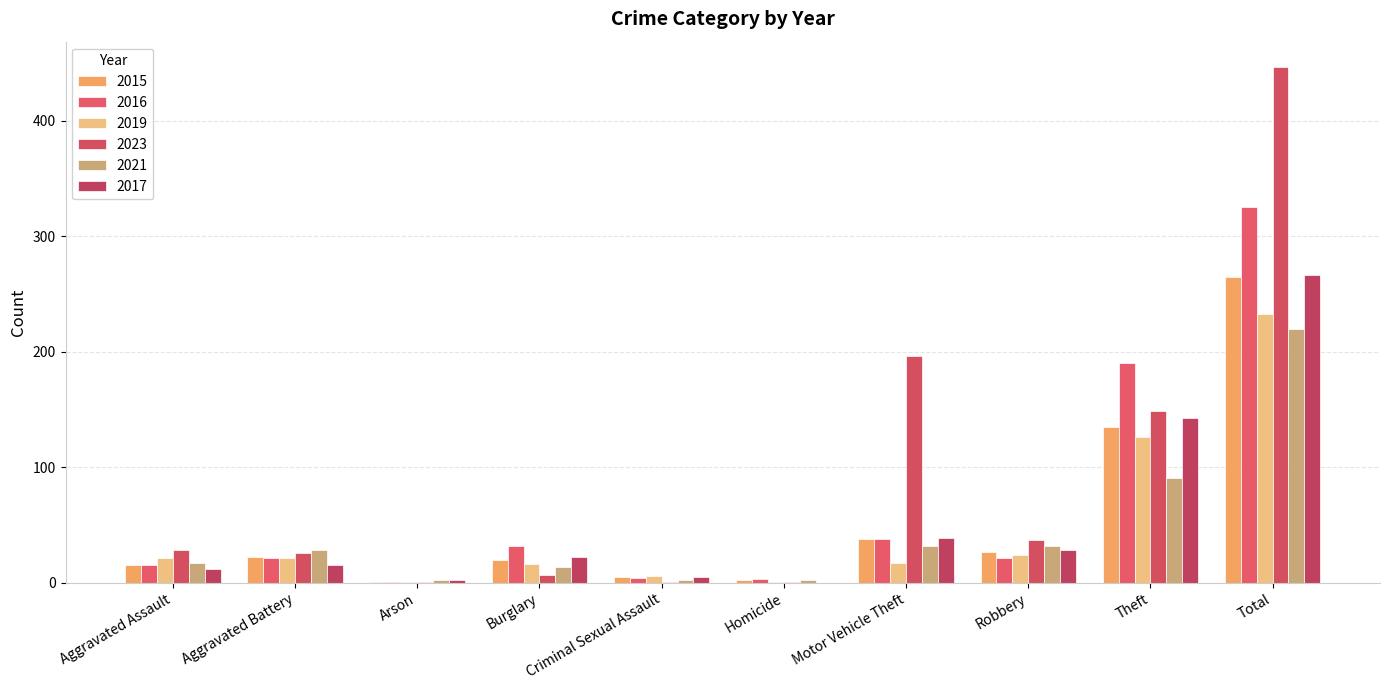

Which has a higher value, Aggravated Assault or Motor Vehicle Theft?

Motor Vehicle Theft